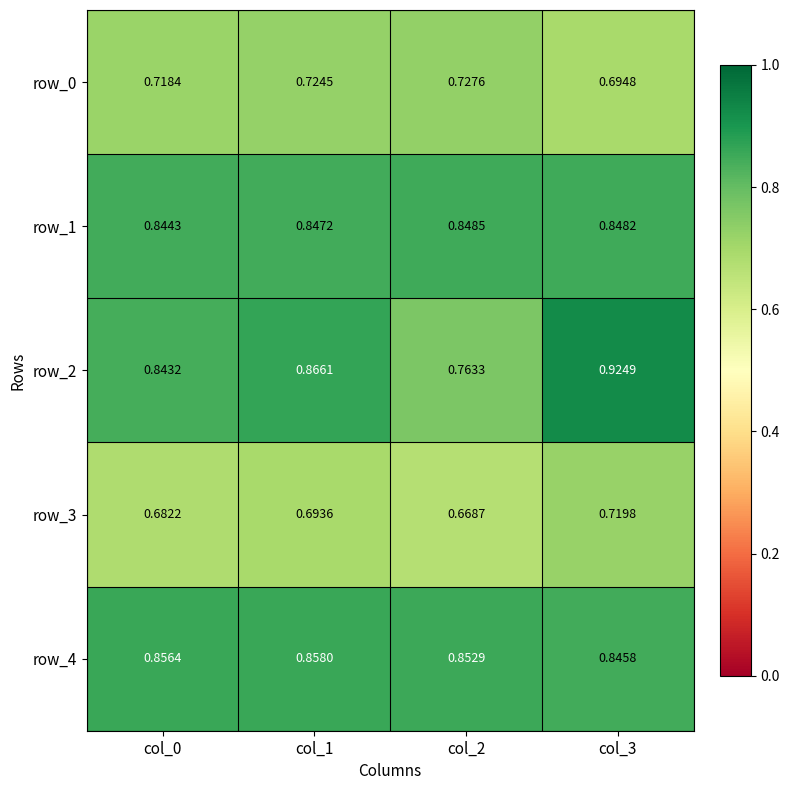

What is the spread (max minus min) of values at col_0?

0.2